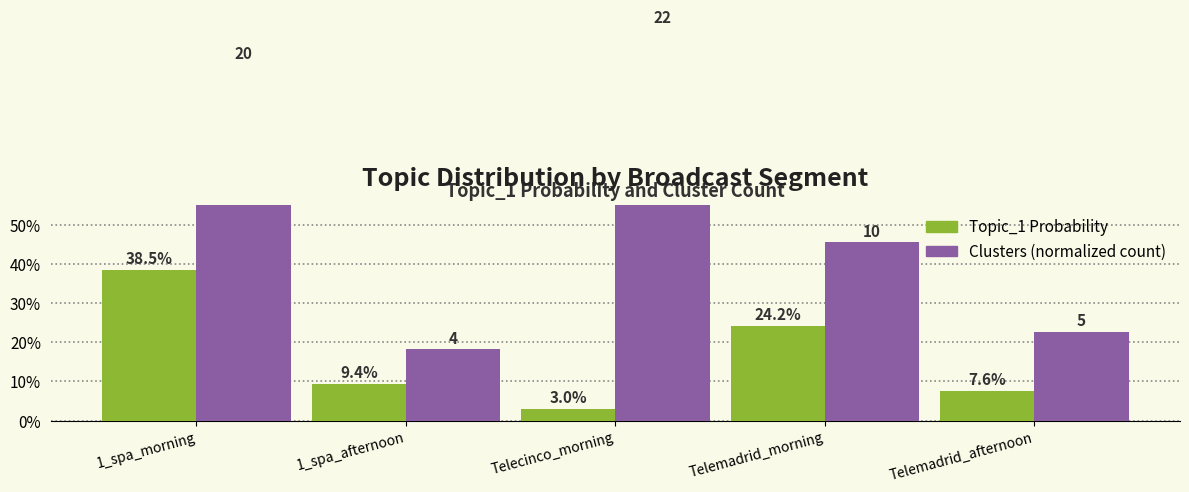

What is the spread (max minus min) of values at 1_spa_morning?

0.5